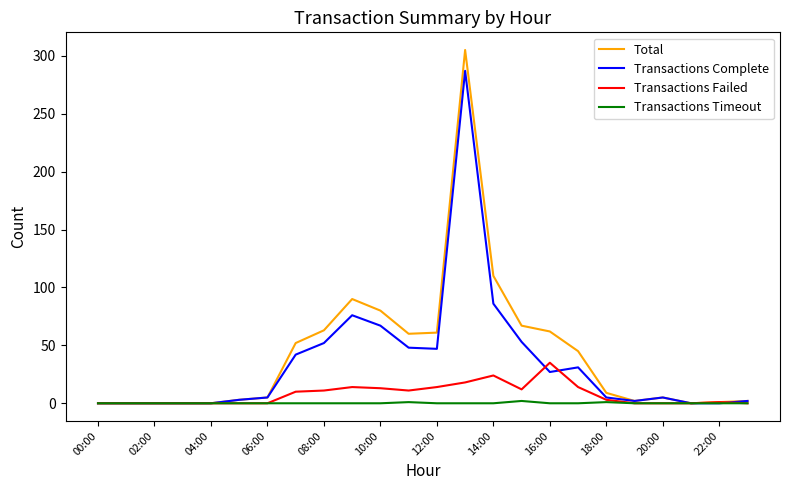

Which series has the widest spread of values?

Total